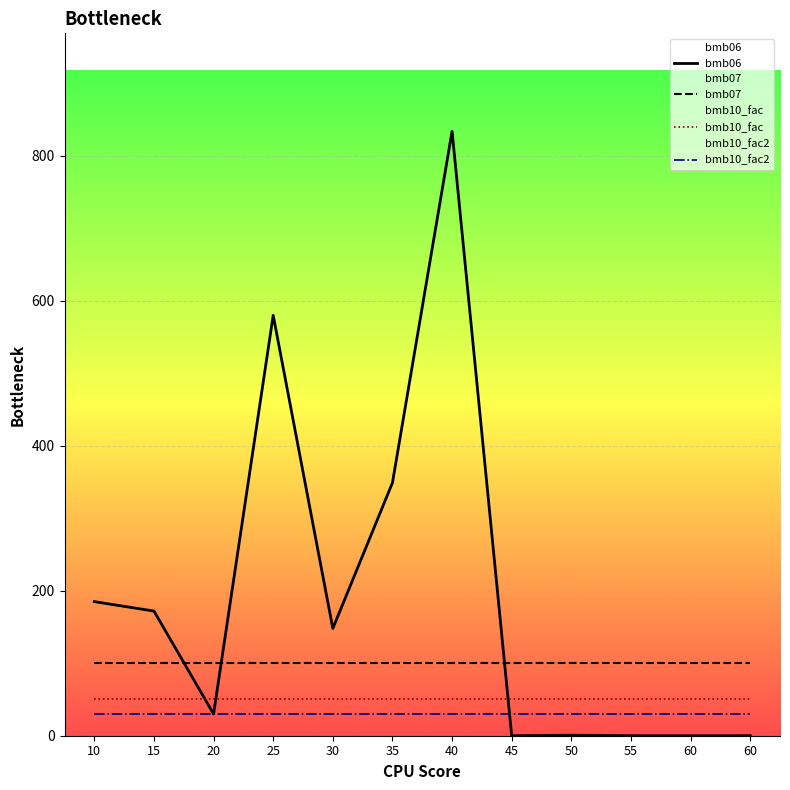

Is it true that bmb06 equals 293.9 at 15?

False